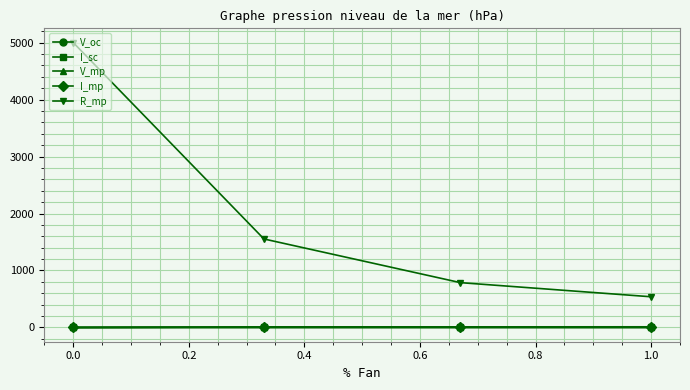

Which series has the largest range (max minus min)?

R_mp